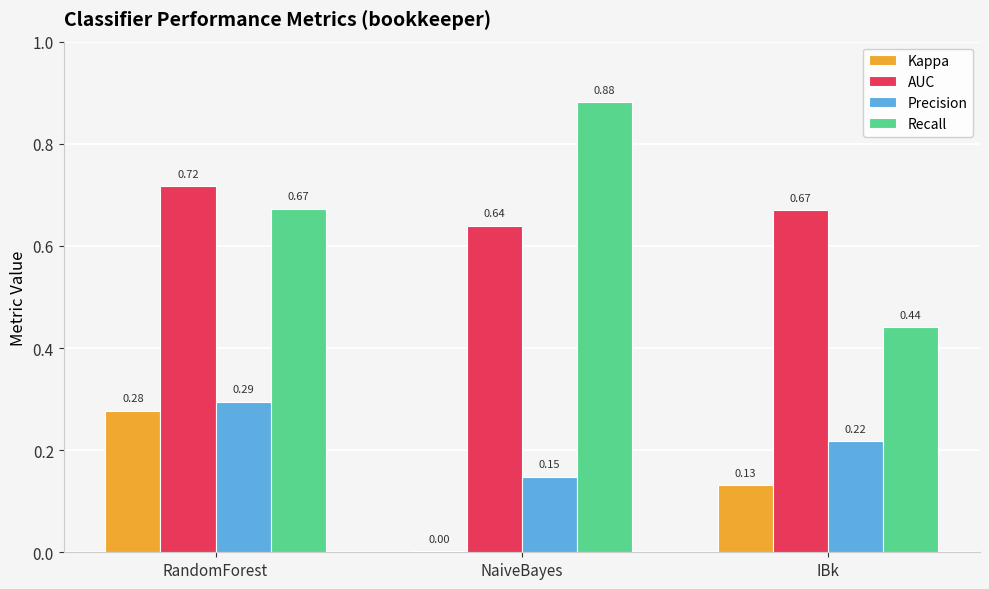

The value of Recall at RandomForest is 1.0. True or false?

False